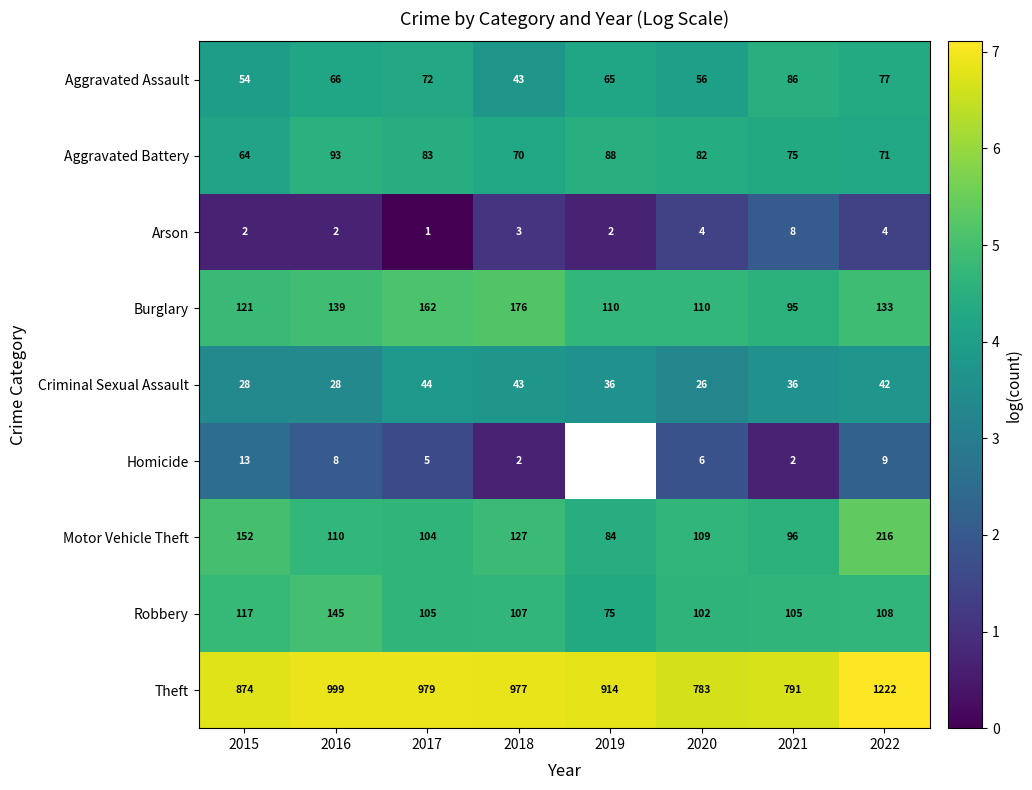

At which category is the sum across all series the highest?

2022